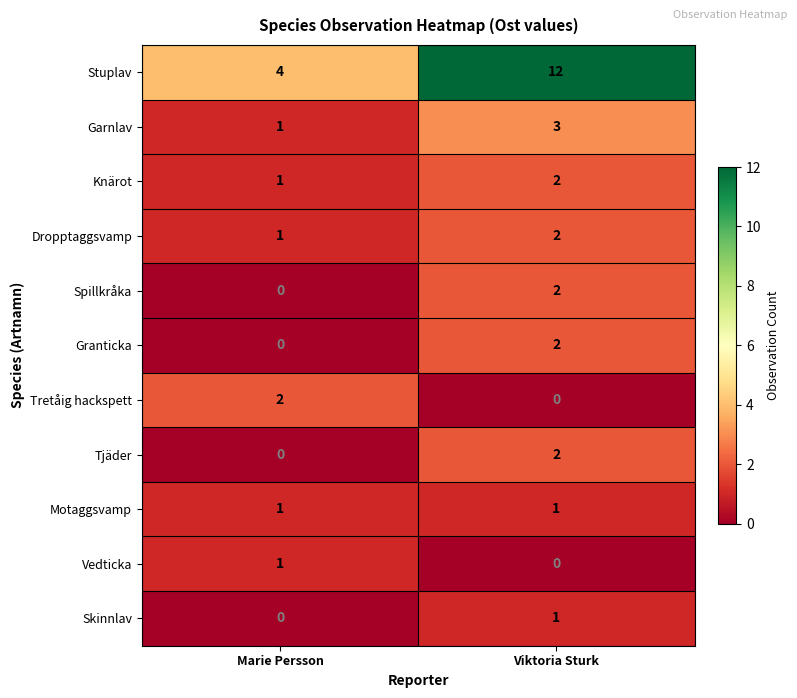

Which category has the highest value across all series?

Viktoria Sturk